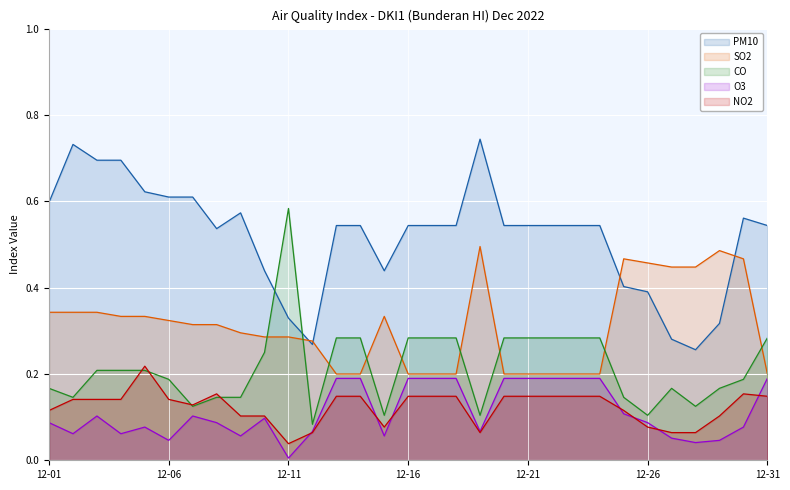

List the labels in order of SO2 value, largest first.

12-19, 12-29, 12-25, 12-30, 12-26, 12-27, 12-28, 12-01, 12-02, 12-03, 12-04, 12-05, 12-15, 12-06, 12-07, 12-08, 12-09, 12-10, 12-11, 12-12, 12-13, 12-14, 12-16, 12-17, 12-18, 12-20, 12-21, 12-22, 12-23, 12-24, 12-31